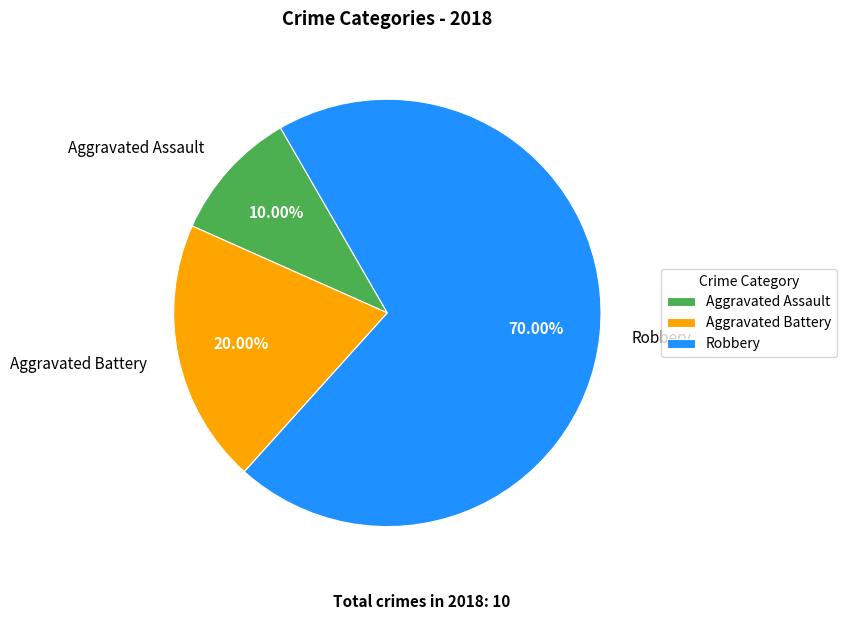

Between Aggravated Battery and Robbery, which is larger?

Robbery